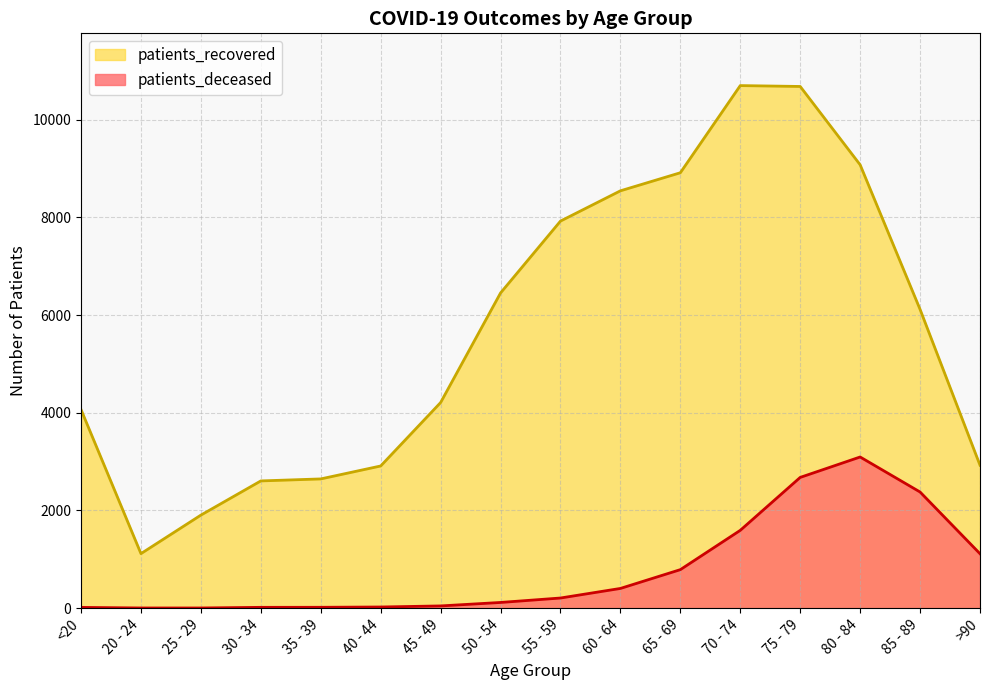

The patients_deceased series shows 272 at 60 - 64. True or false?

False